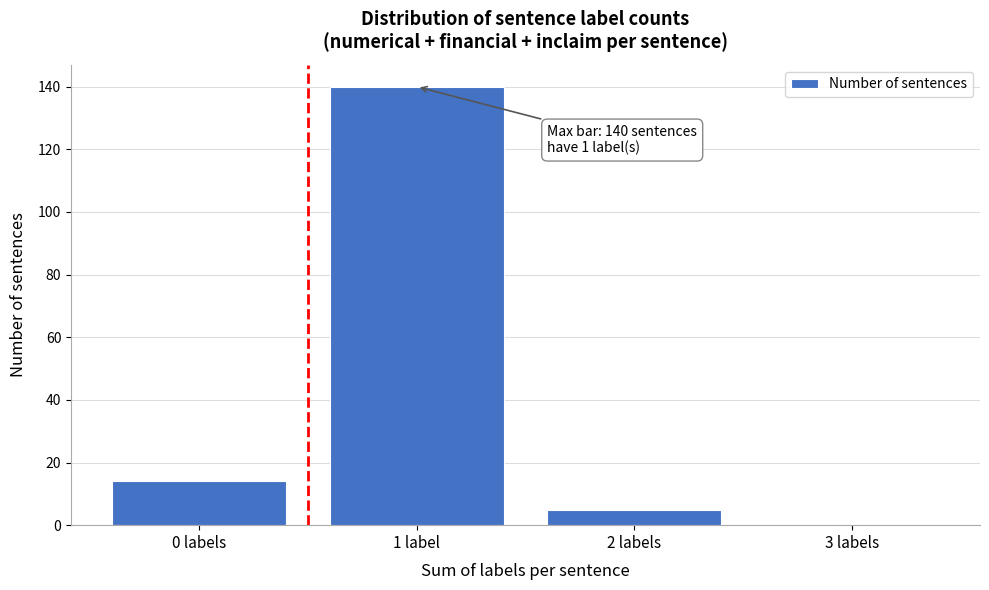

Reading right to left, list all the values displayed in this chart.

3 labels=0	2 labels=5	1 label=140	0 labels=14